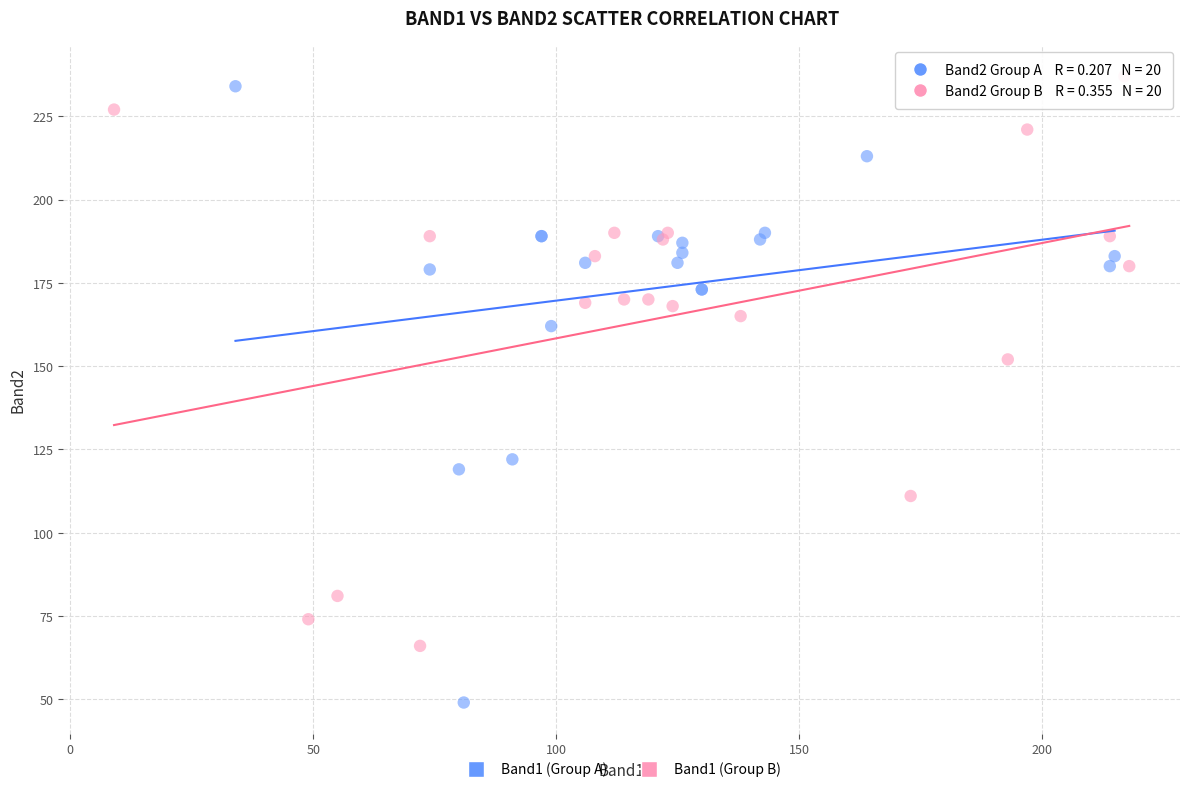

Which series has the largest Y range (max minus min)?

Band1 (Group A)